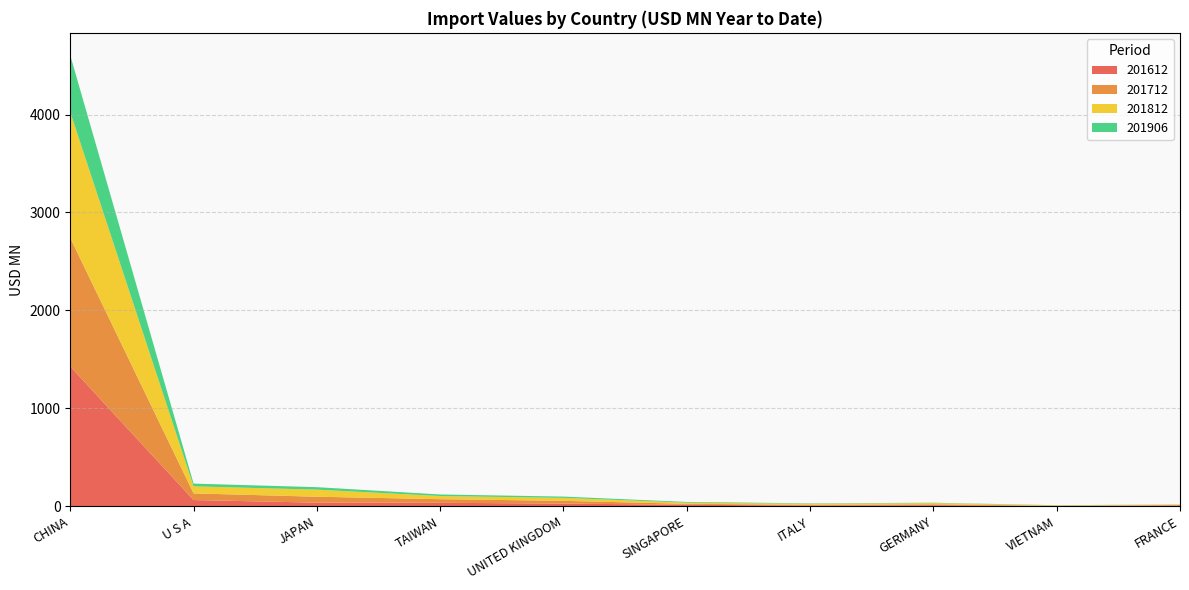

Reading left to right, list all the values displayed in this chart.

201612: CHINA=1427.5	U S A=64.2	JAPAN=37.6	TAIWAN=36.2	UNITED KINGDOM=28.0	SINGAPORE=15.8	ITALY=8.3	GERMANY=11.8	VIETNAM=3.0	FRANCE=8.8
201712: CHINA=1312.5	U S A=68.0	JAPAN=60.5	TAIWAN=36.8	UNITED KINGDOM=28.3	SINGAPORE=9.8	ITALY=7.3	GERMANY=9.1	VIETNAM=3.3	FRANCE=5.2
201812: CHINA=1283.6	U S A=71.8	JAPAN=72.2	TAIWAN=32.1	UNITED KINGDOM=30.0	SINGAPORE=12.1	ITALY=10.8	GERMANY=12.6	VIETNAM=3.2	FRANCE=4.4
201906: CHINA=579.9	U S A=28.1	JAPAN=25.4	TAIWAN=16.0	UNITED KINGDOM=13.3	SINGAPORE=7.2	ITALY=4.1	GERMANY=3.5	VIETNAM=1.9	FRANCE=1.4